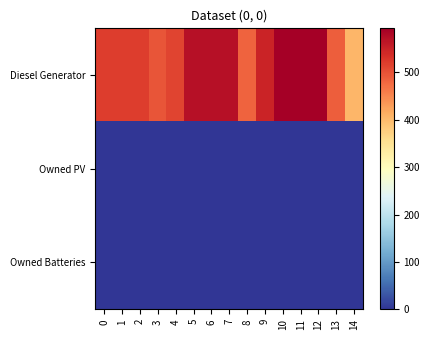

What is the maximum value shown in the chart?

593